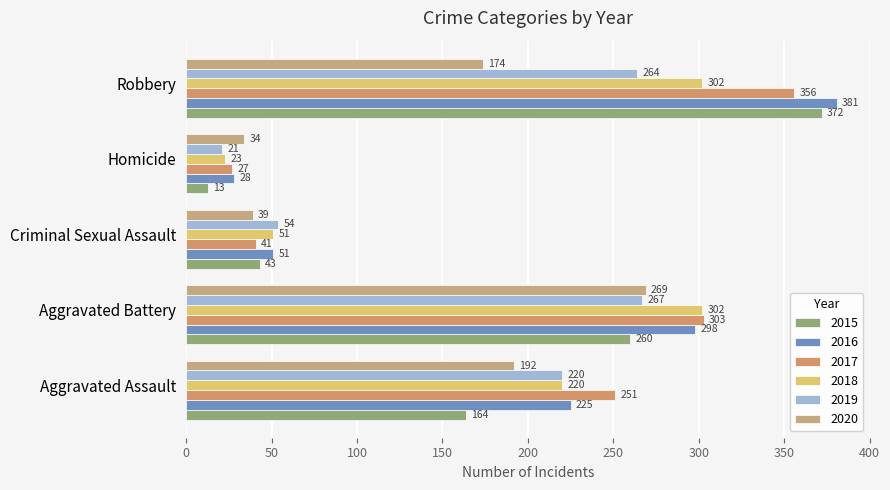

Which category has the lowest value in the 2016 series?

Homicide